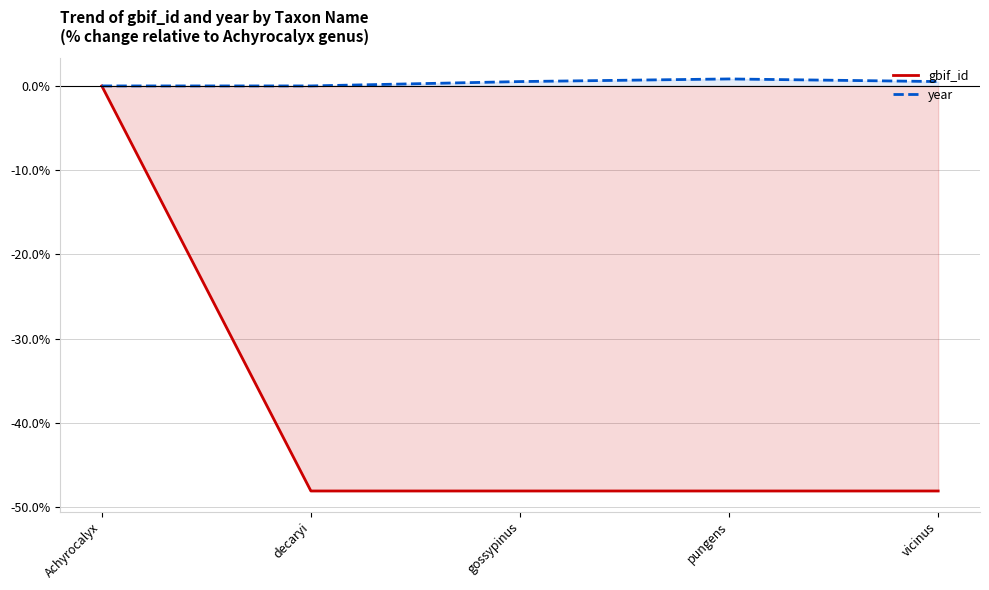

What is the label of the 5th point from the right?

Achyrocalyx